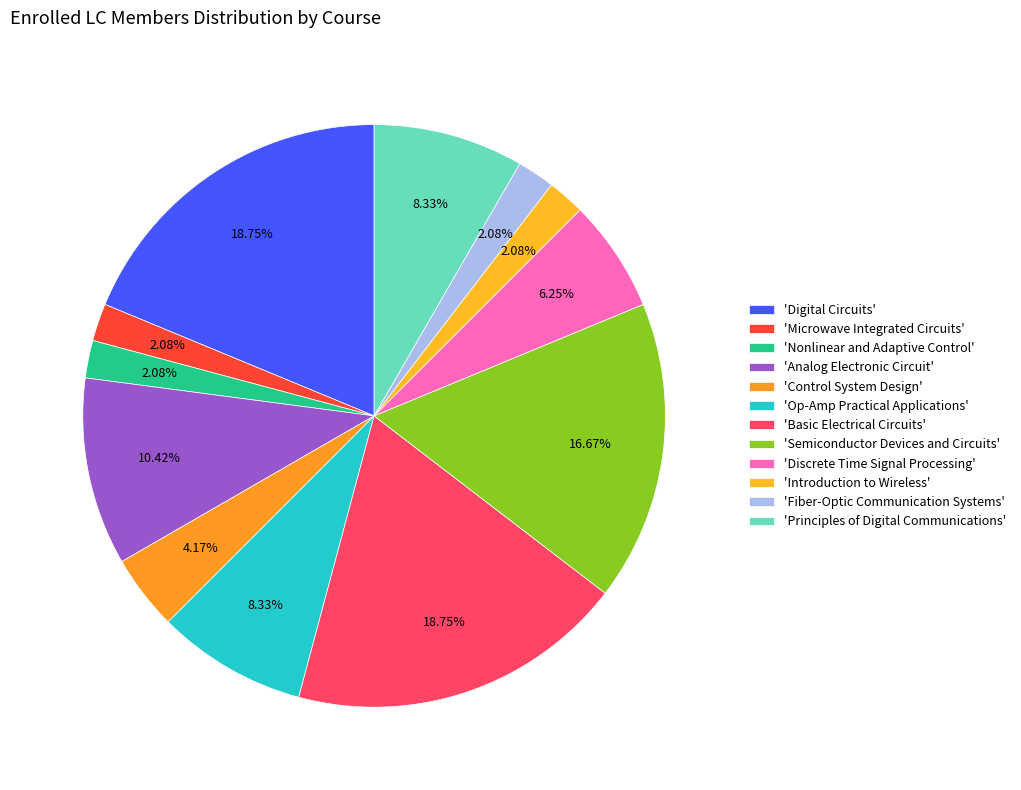

Is there any slice that represents more than half of the pie?

No